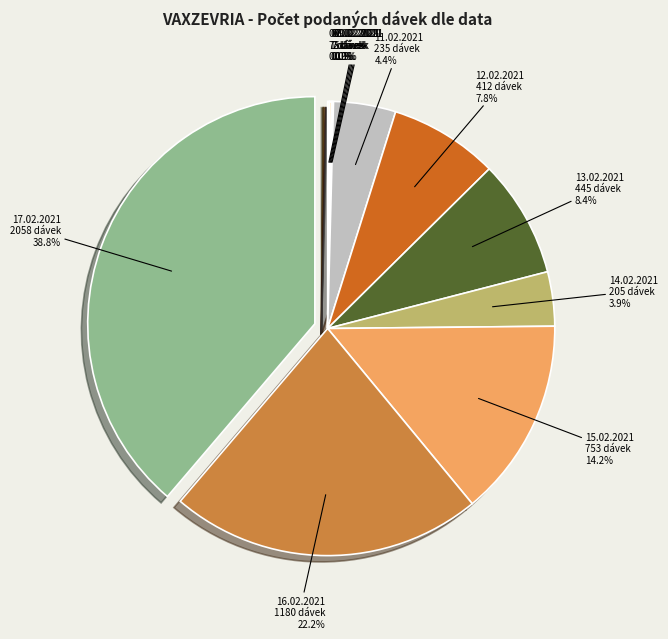

What percentage do 11.02.2021 and 14.02.2021 together represent?

8.3%